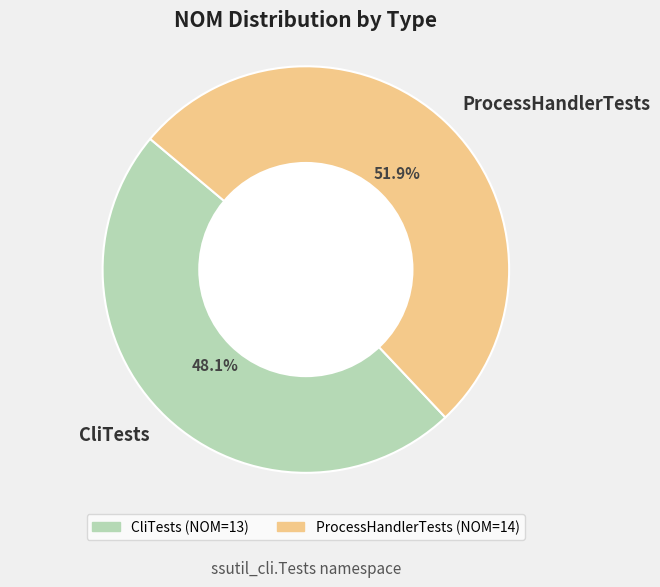

Combined, what portion of the pie is ProcessHandlerTests and CliTests?

100.0%